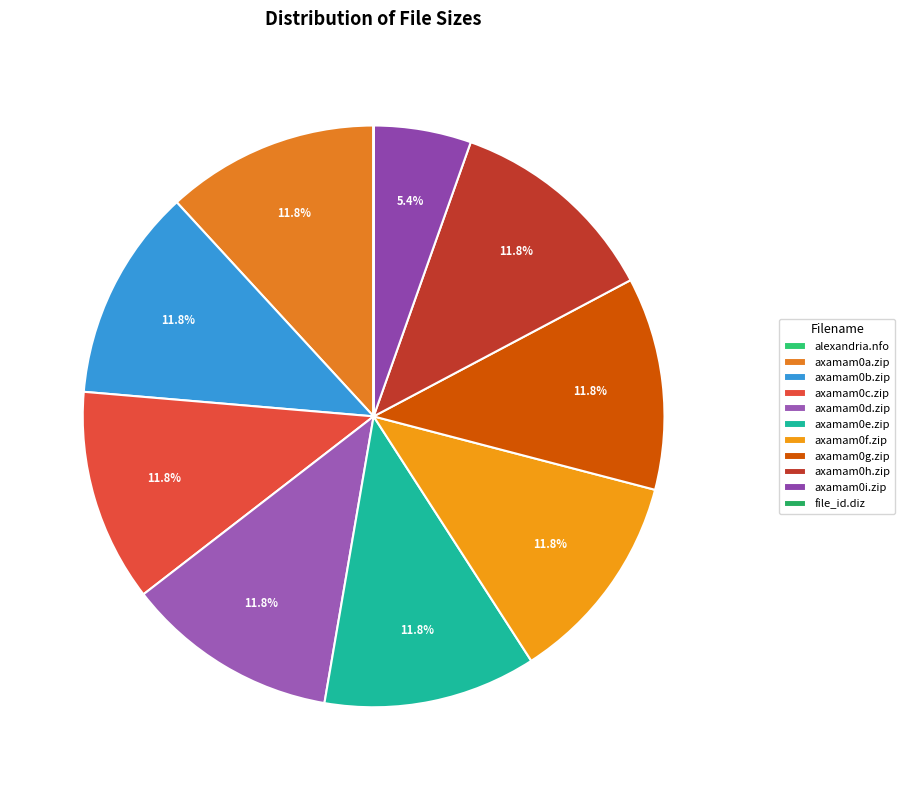

To the nearest percent, what is the average slice percentage?

9%